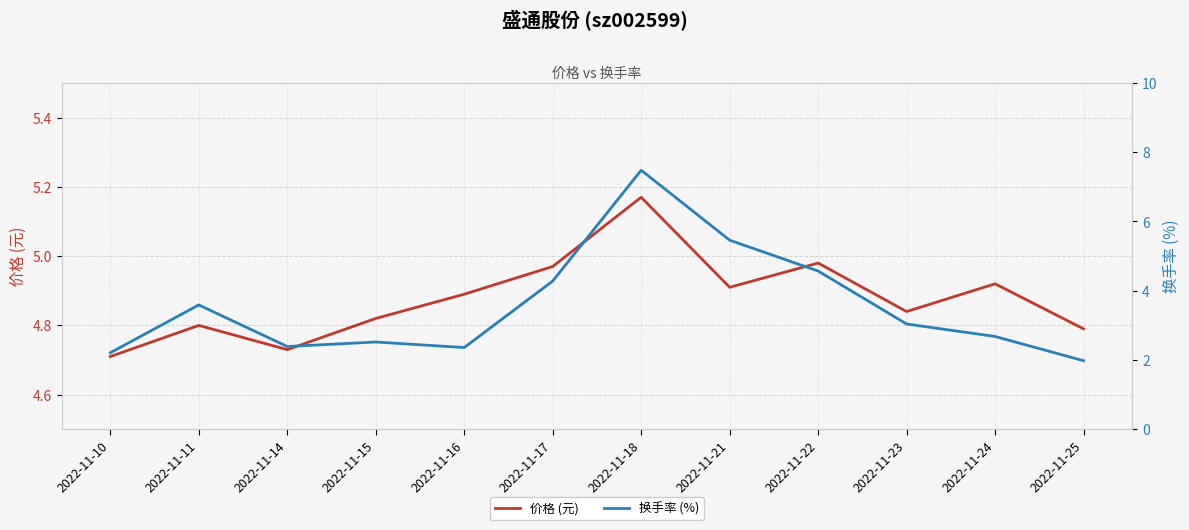

Does the chart display data point markers on the line(s)?

No